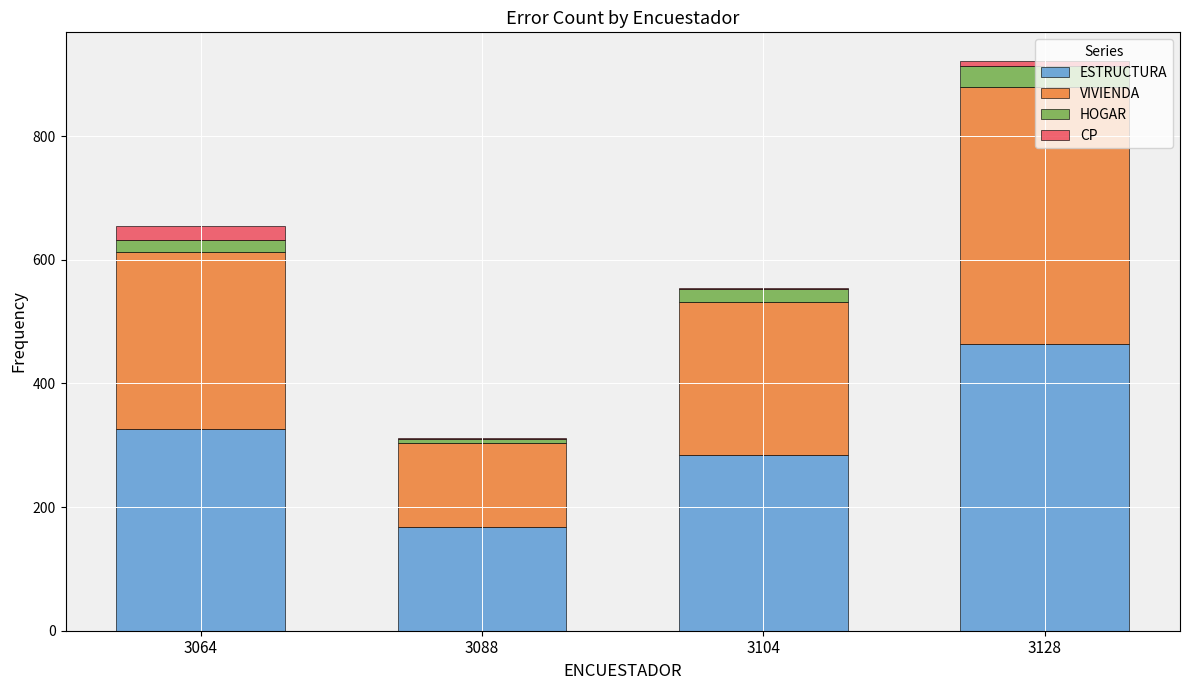

True or false: ESTRUCTURA has a value of 464 at 3128.

True